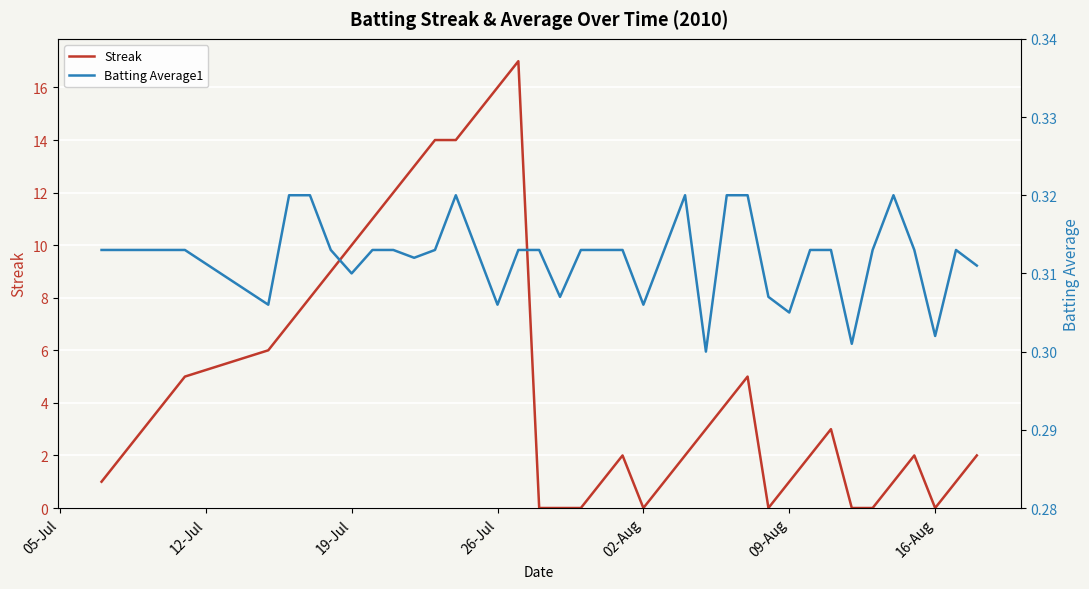

The value of Streak at 26-Jul is 4. True or false?

False